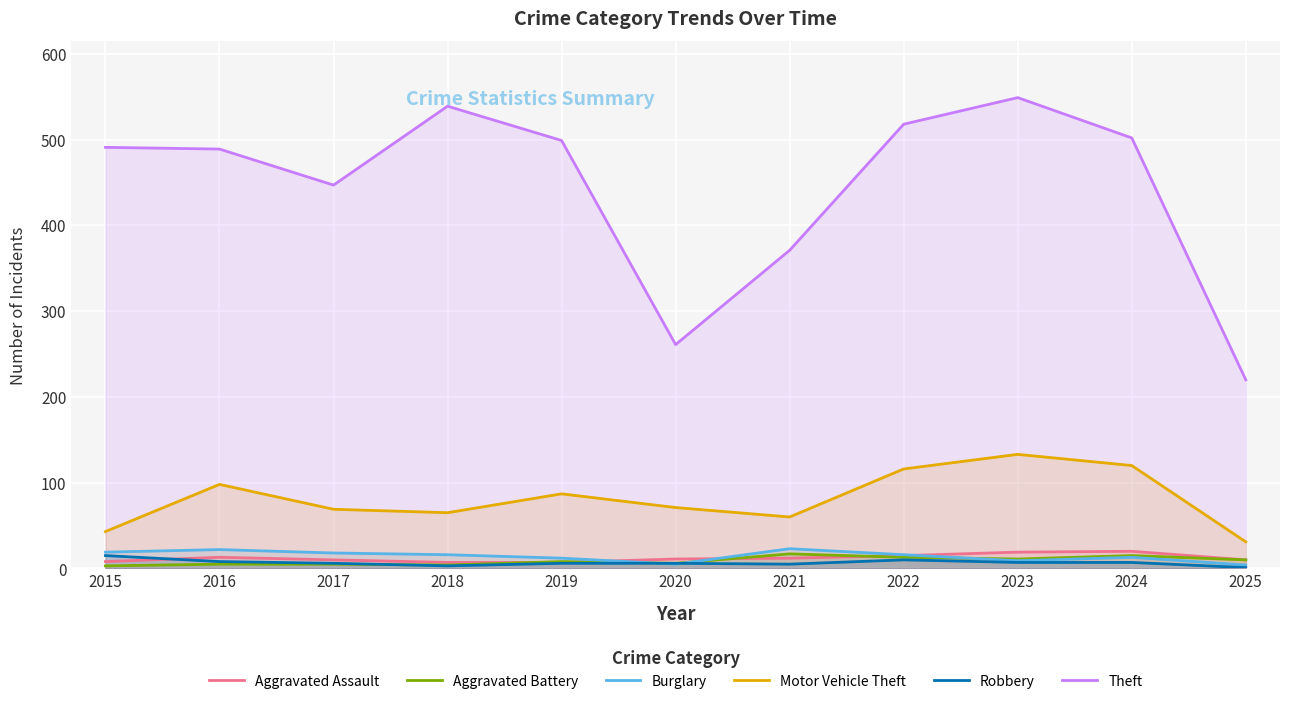

What is the total value across all series at 2022?

688